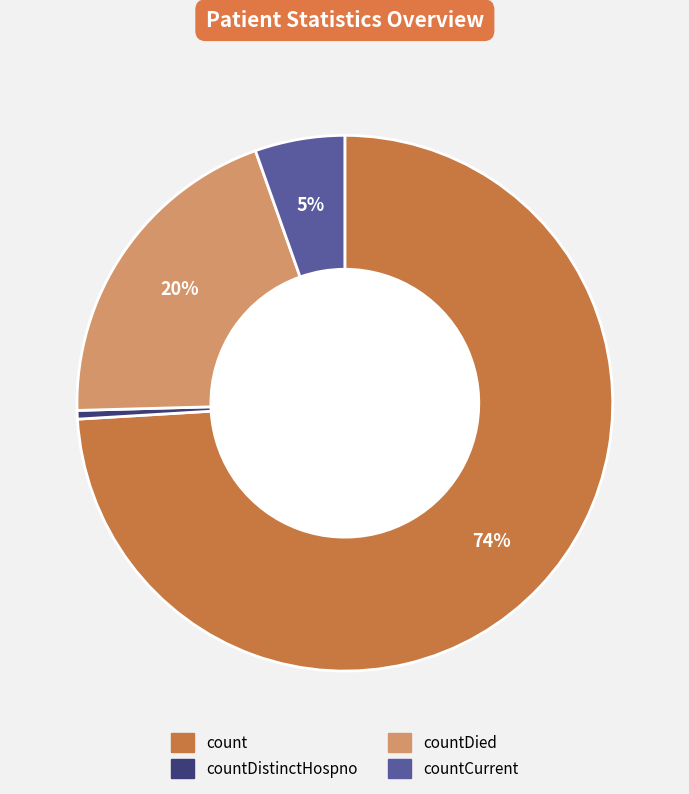

Does any single category account for the majority?

Yes